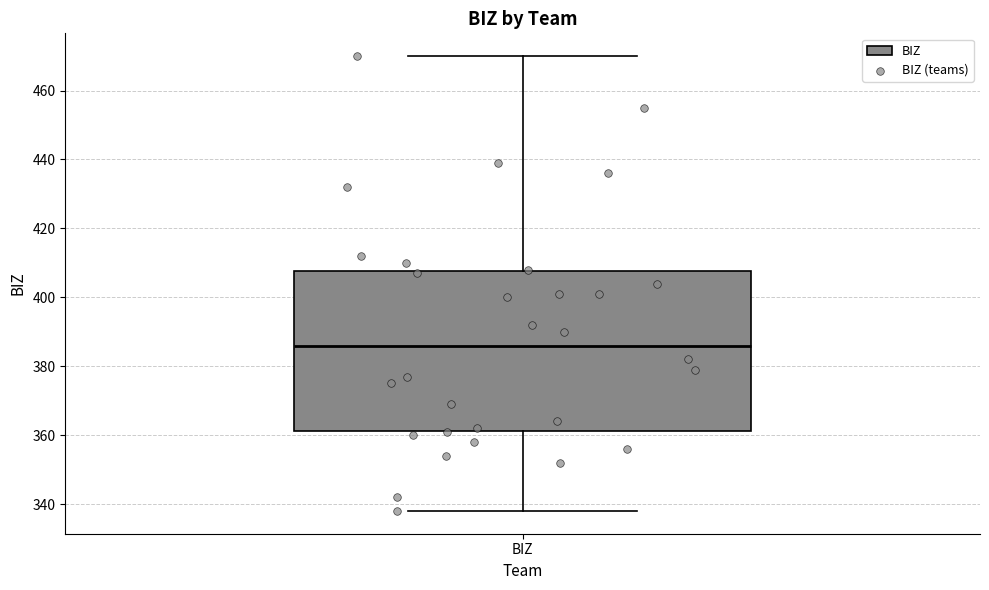

Read this box plot against the y-axis: the position of the median line, the range covered by the box, and the ends of both whiskers. The values are not printed on the chart, so give them approximately, as read against the axis.

median 386, box 362 to 408, whiskers 338 to 470